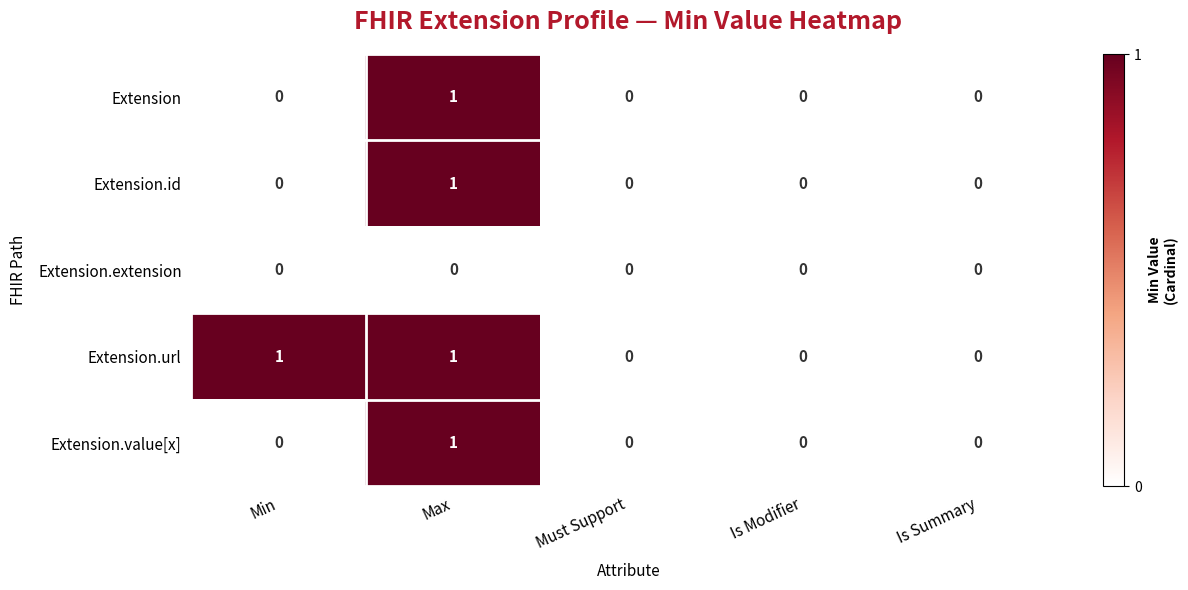

Is it true that Extension equals 0 at Must Support?

True